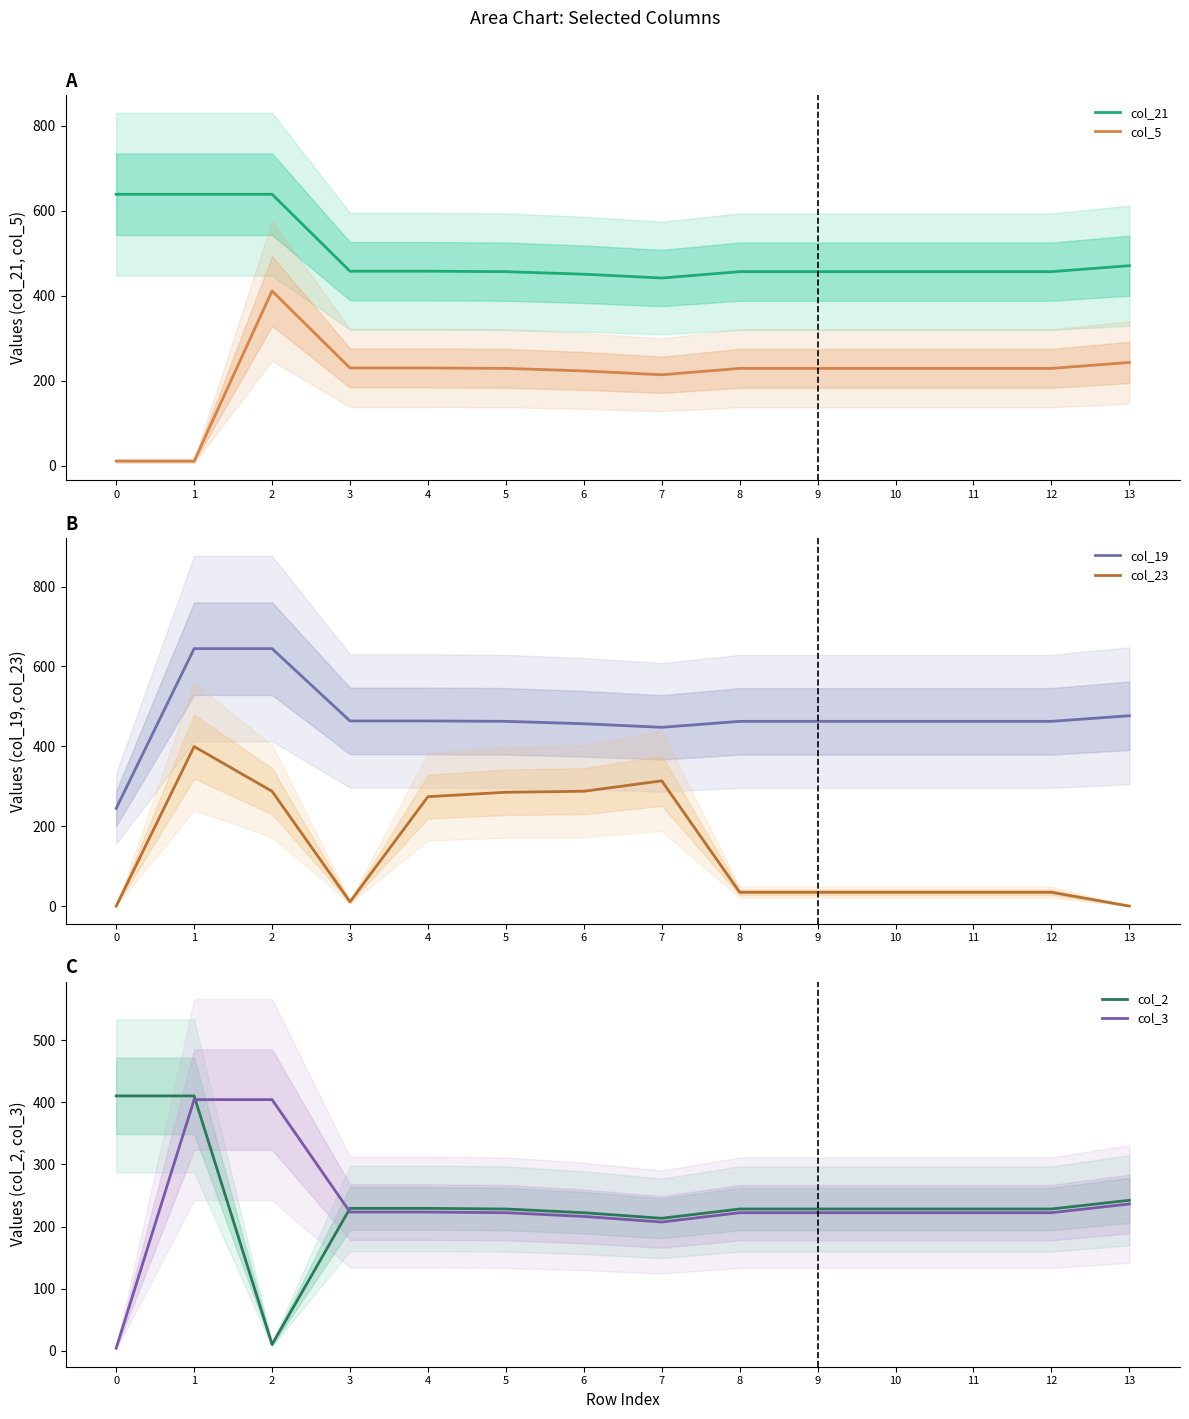

Count the number of categories in the chart.

14